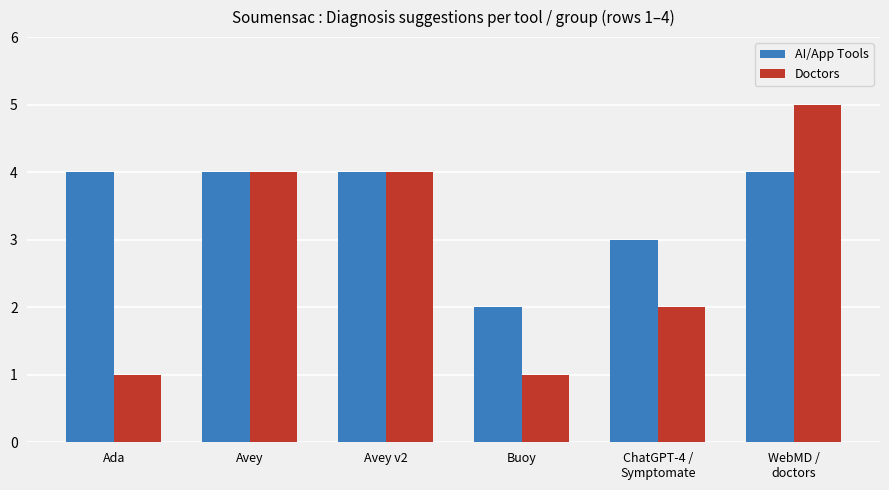

Is it true that AI/App Tools equals 3 at Avey?

False